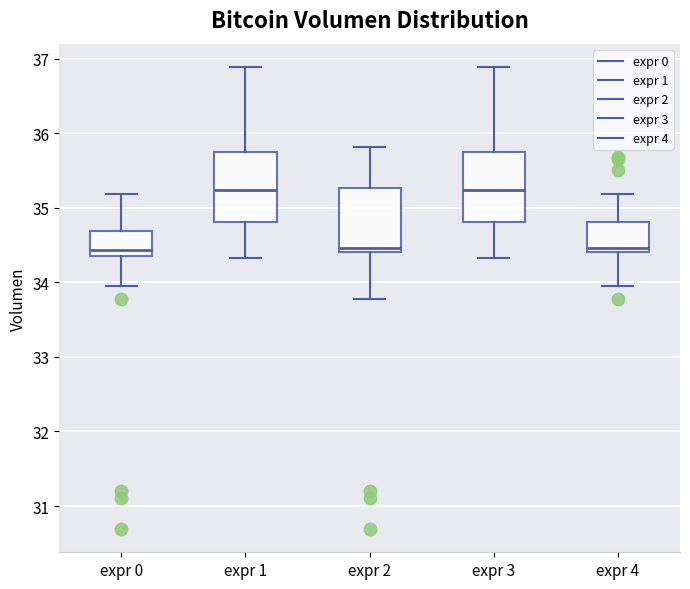

Reading left to right, read every box against the y-axis: the position of its median line, the range the box covers, and the ends of its whiskers. The values are not printed on the chart, so give them approximately, as read against the axis.

expr 0: median 34.4 (just above the box's lower edge), box 34.4 to 34.7, whiskers 34.0 to 35.2
expr 1: median 35.2, box 34.8 to 35.8, whiskers 34.3 to 36.9
expr 2: median 34.5, box 34.4 to 35.3, whiskers 33.8 to 35.8
expr 3: median 35.2, box 34.8 to 35.8, whiskers 34.3 to 36.9
expr 4: median 34.5, box 34.4 to 34.8, whiskers 34.0 to 35.2